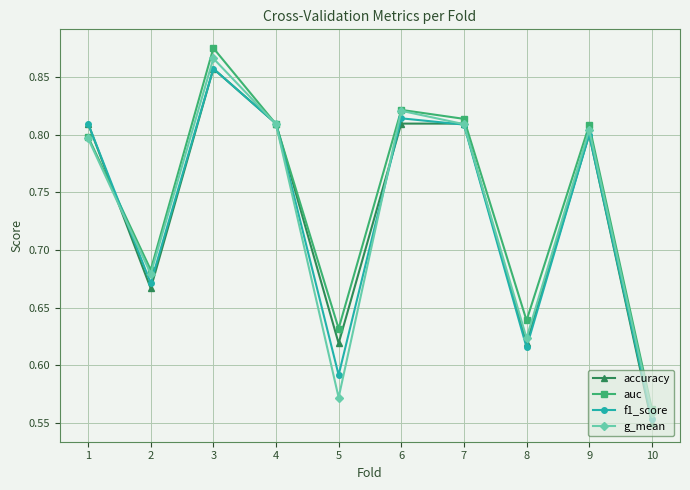

Which series changed the most between 3 and 9?

auc